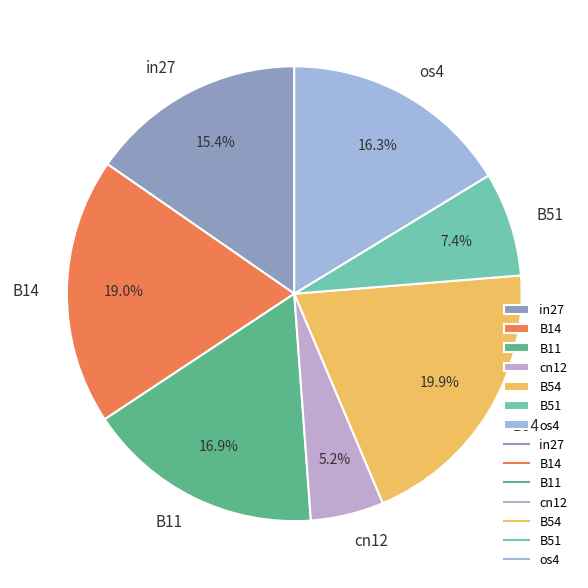

Is the sum of B11 and cn12 greater than half?

No